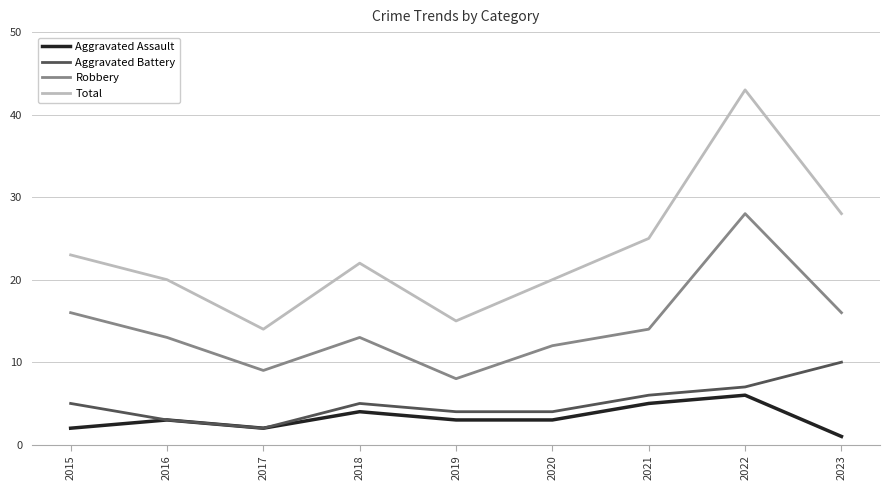

List the series in order of their peak value, lowest first.

Aggravated Assault, Aggravated Battery, Robbery, Total